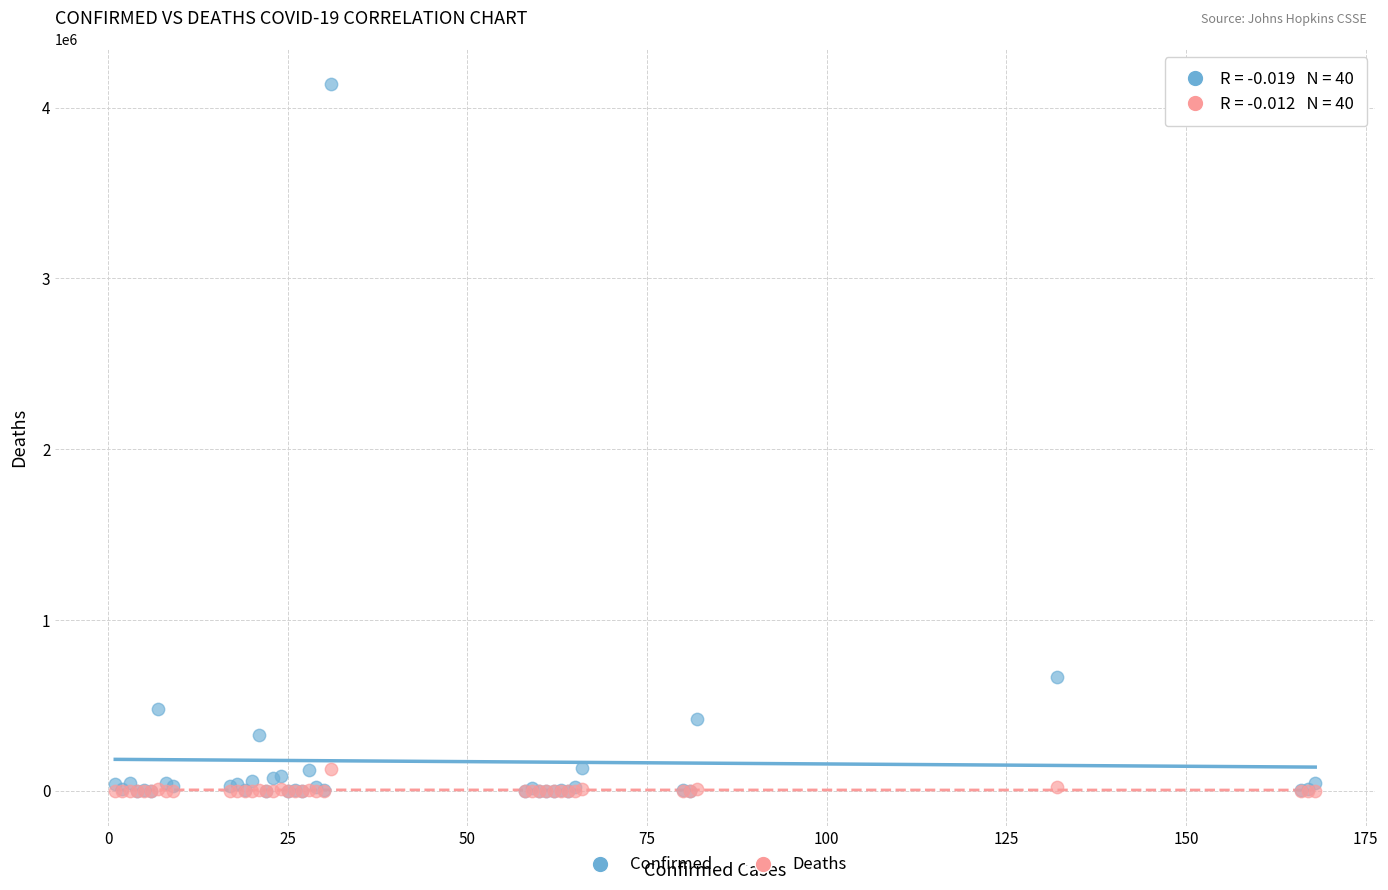

In the Confirmed series, what Y value is closest to 2068808?

666521